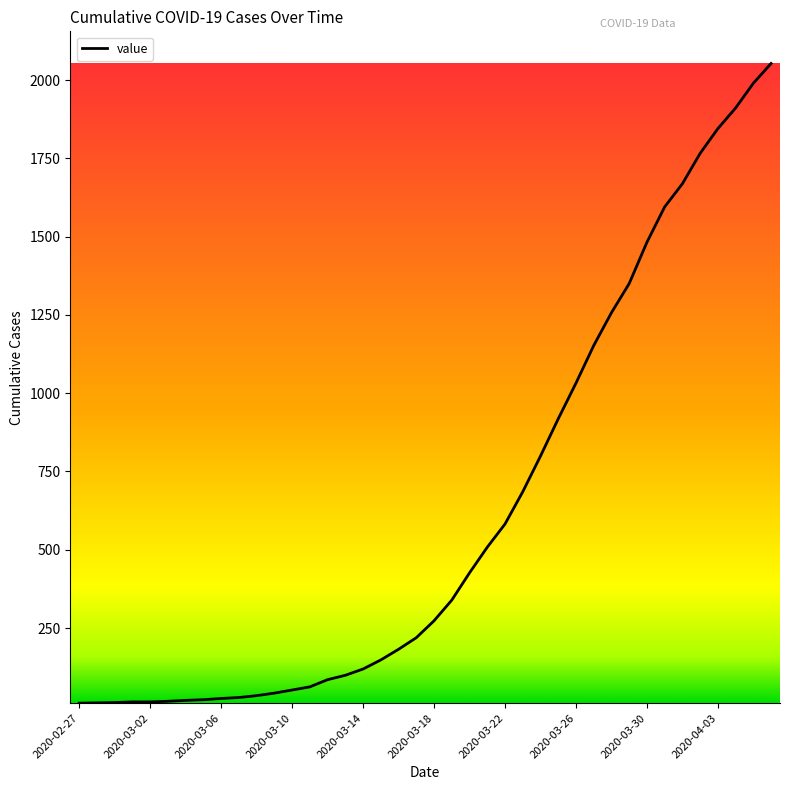

What is the greatest value displayed?

2053